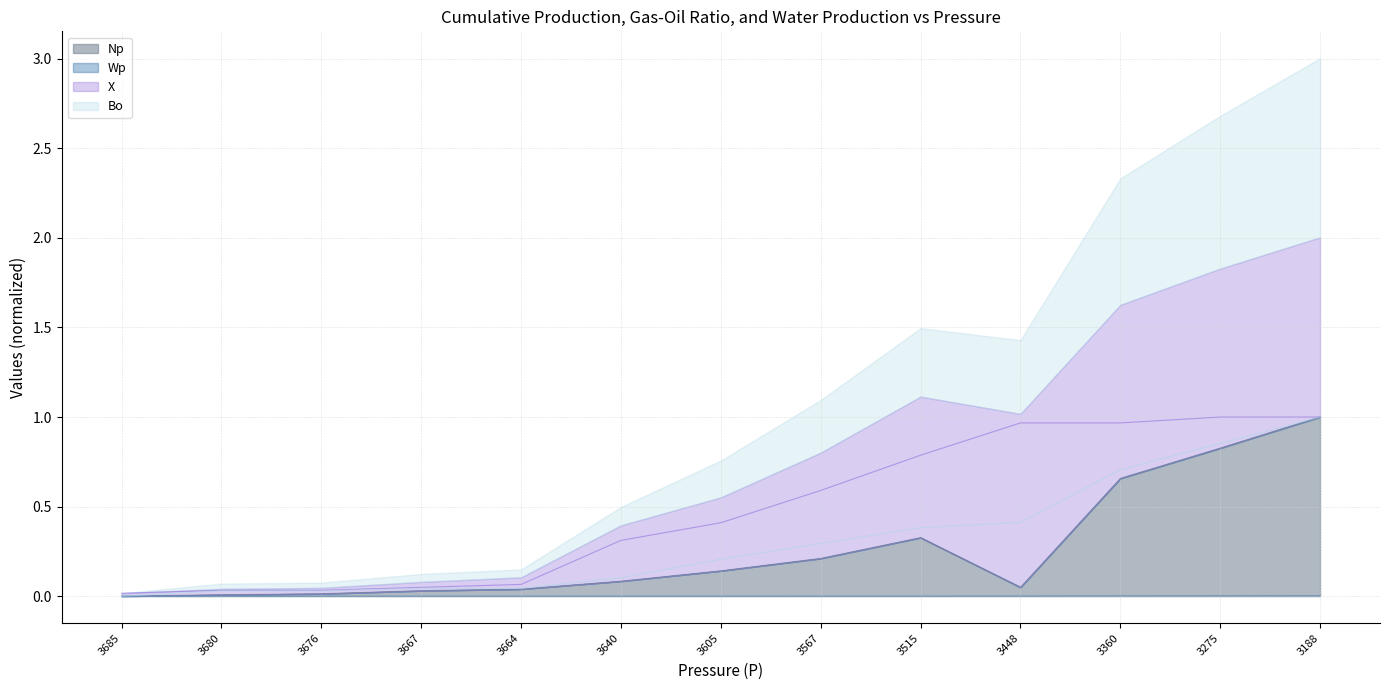

What is the approximate value of X at 3567?

0.6